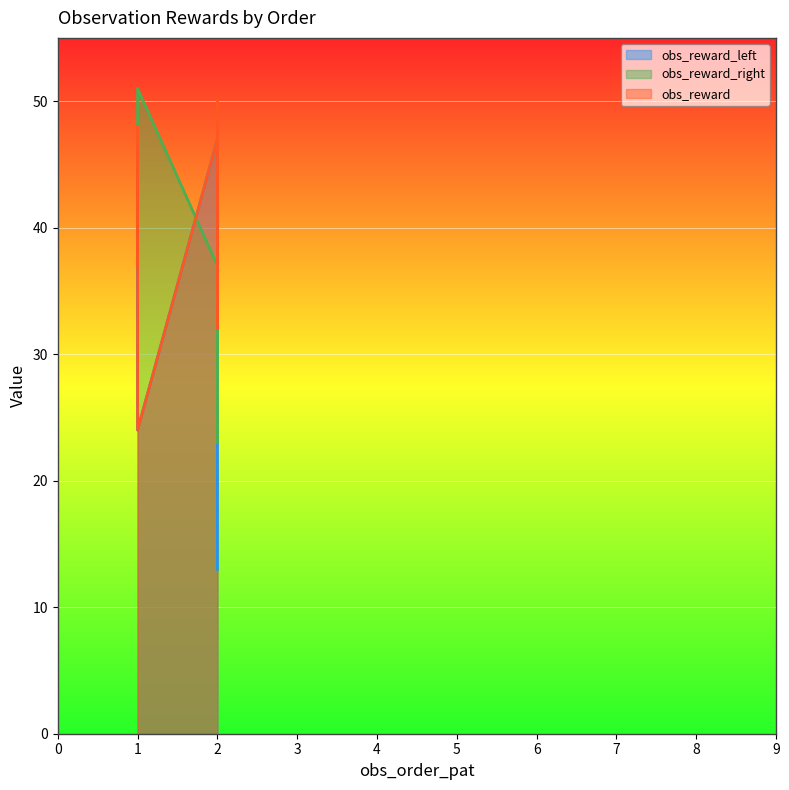

How many lines are shown in the chart?

3